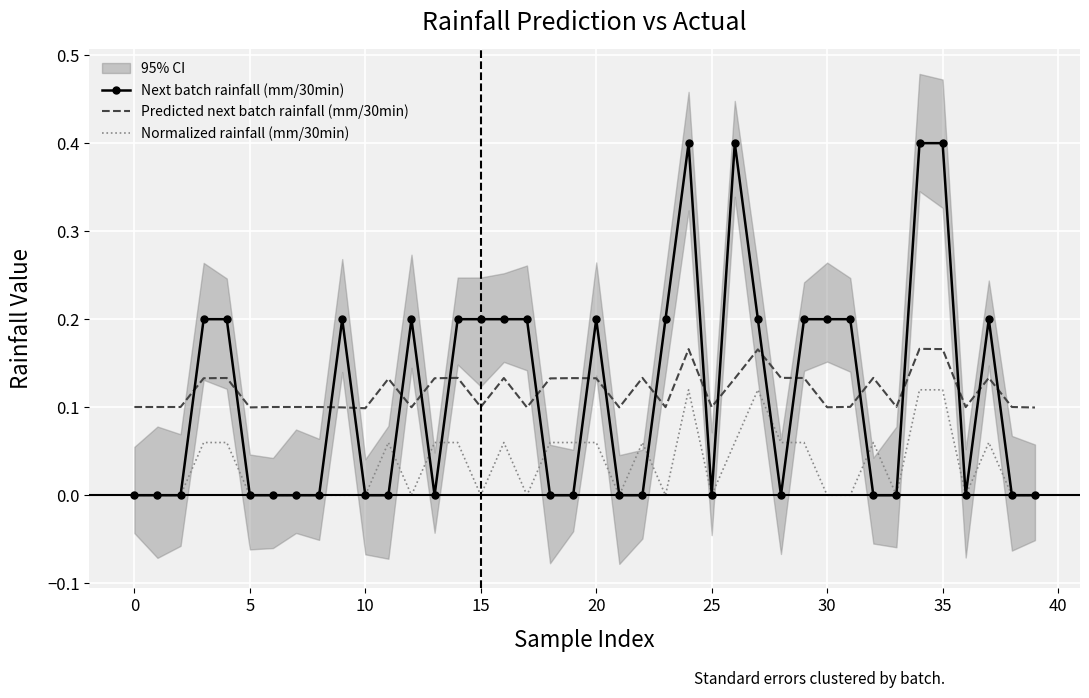

True or false: Normalized rainfall (mm/30min) and Predicted next batch rainfall (mm/30min) cross at least once.

False